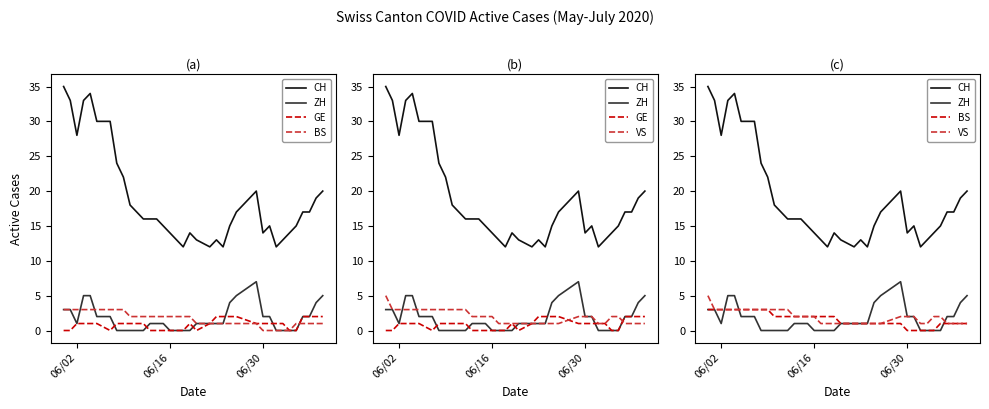

At which label does CH first exceed 16?

06/02